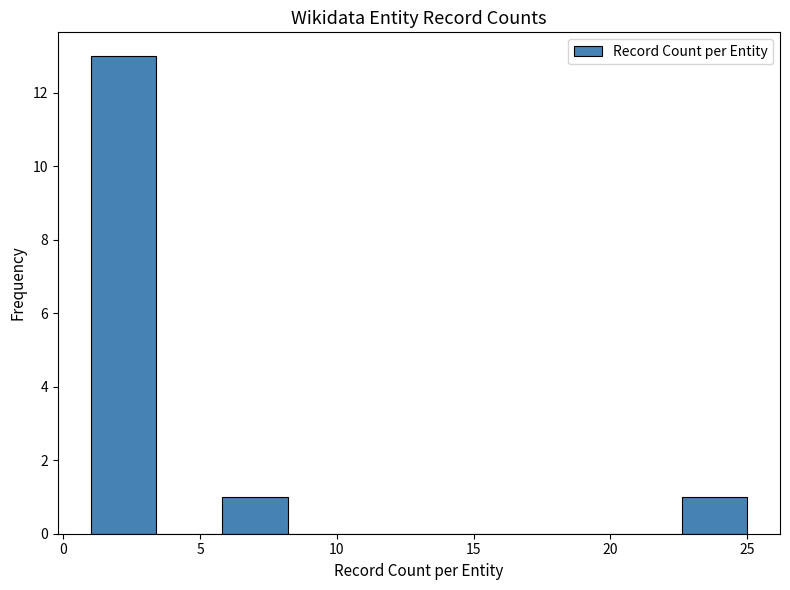

How tall is the bar that spans 5.8 to 8.2 on the x-axis? Neither the bar edges nor the heights are printed on the chart, so give them approximately, as read against the axes.

1